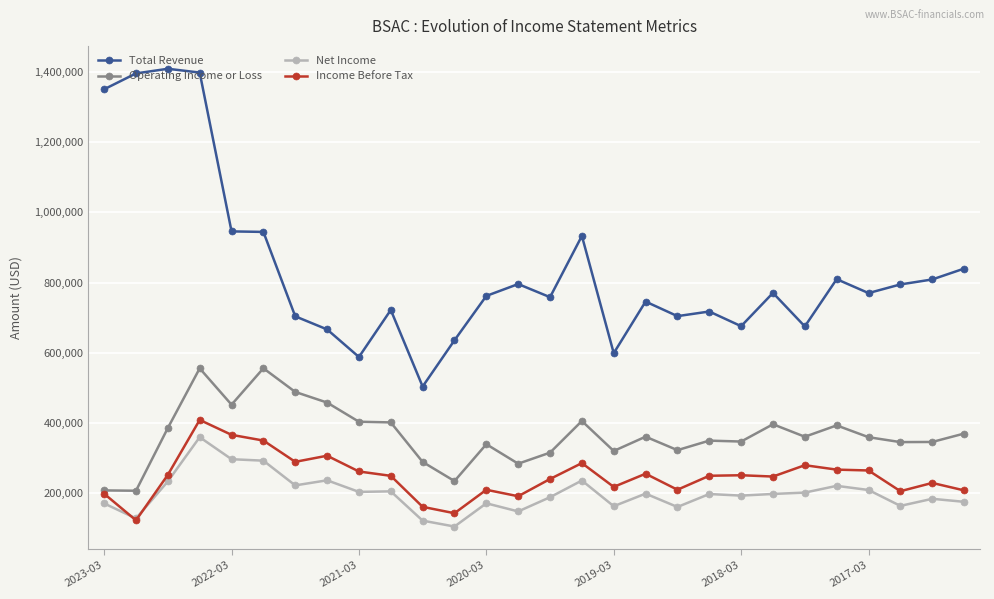

Which series has the largest range (max minus min)?

Total Revenue